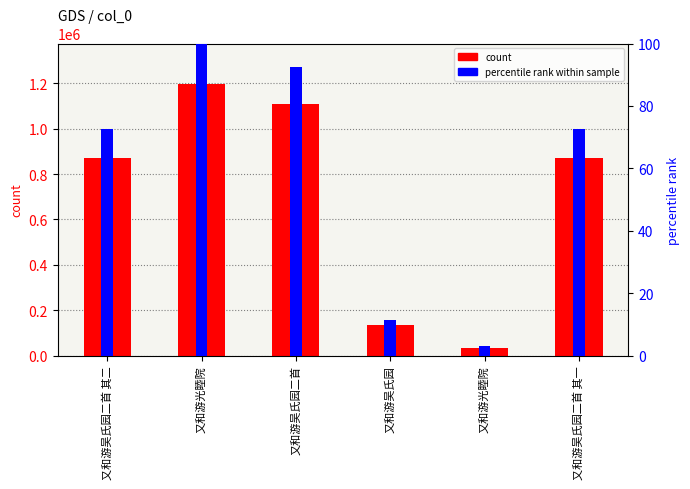

The value of percentile rank within sample at 又和游吴氏园二首 其一 is 107.9. True or false?

False